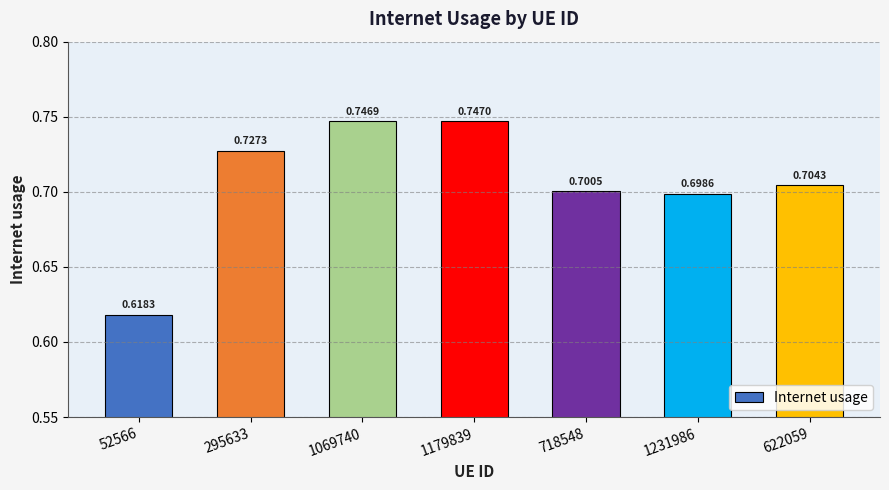

What is the sum of the values at 52566 and 622059?

1.3